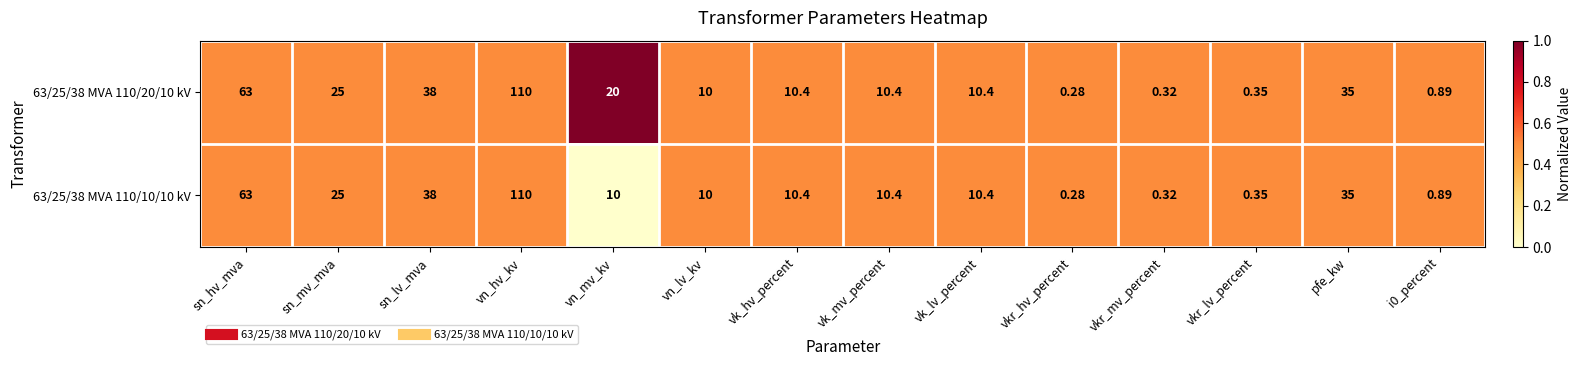

Which label corresponds to the smallest value in the chart?

vkr_hv_percent